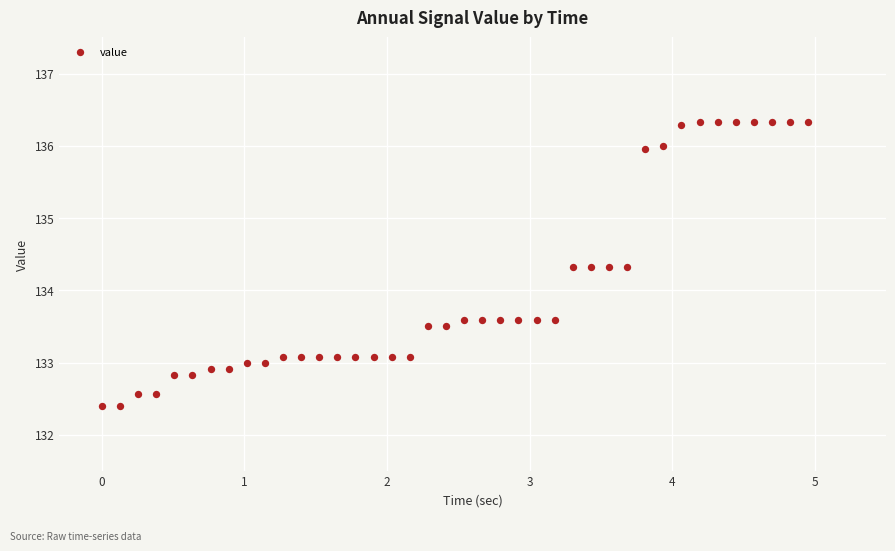

What is the range of X values (max minus min)?

5.0